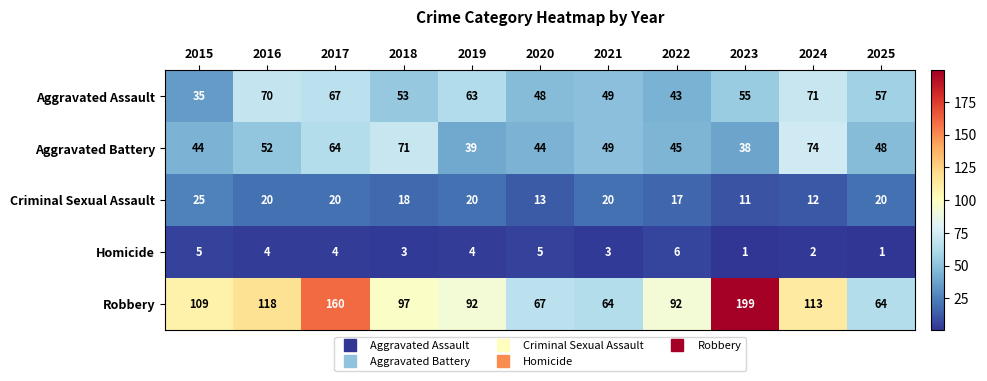

True or false: Aggravated Assault has a value of 67 at 2017.

True